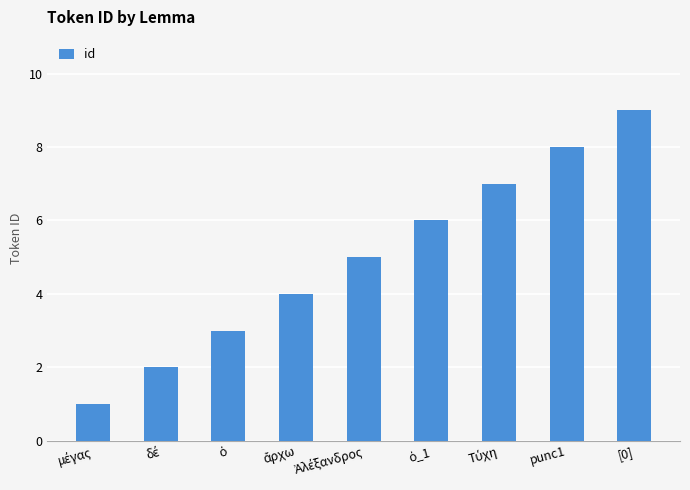

What is the greatest value displayed?

9